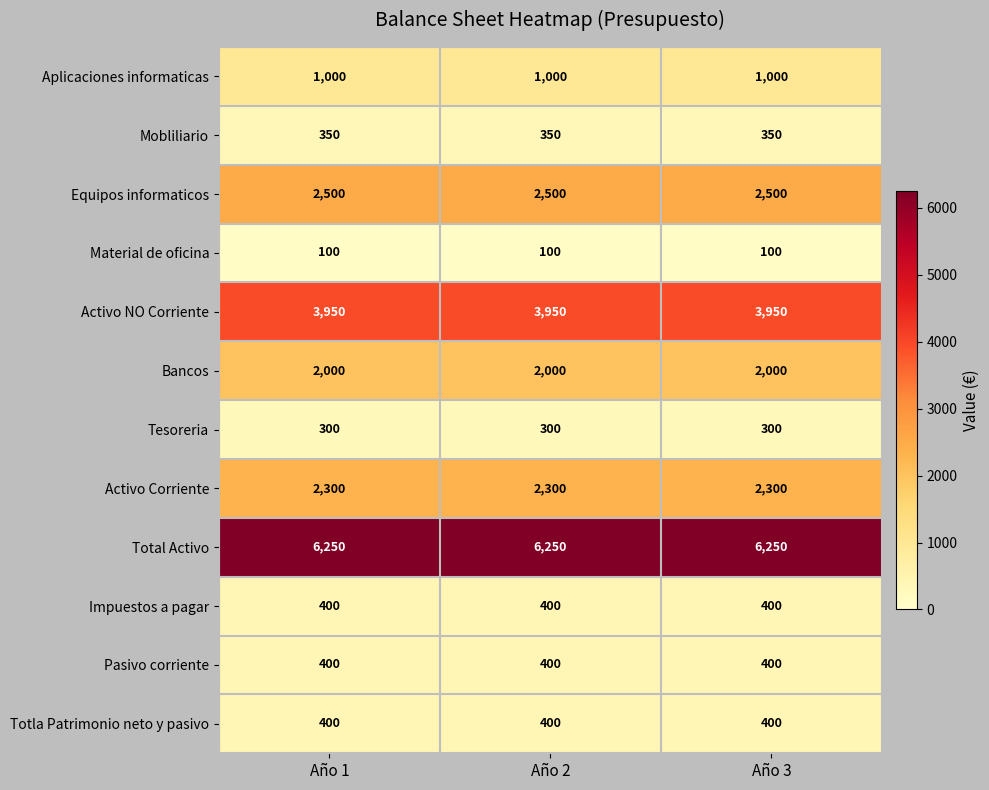

What is the lowest value of the Tesoreria series?

300